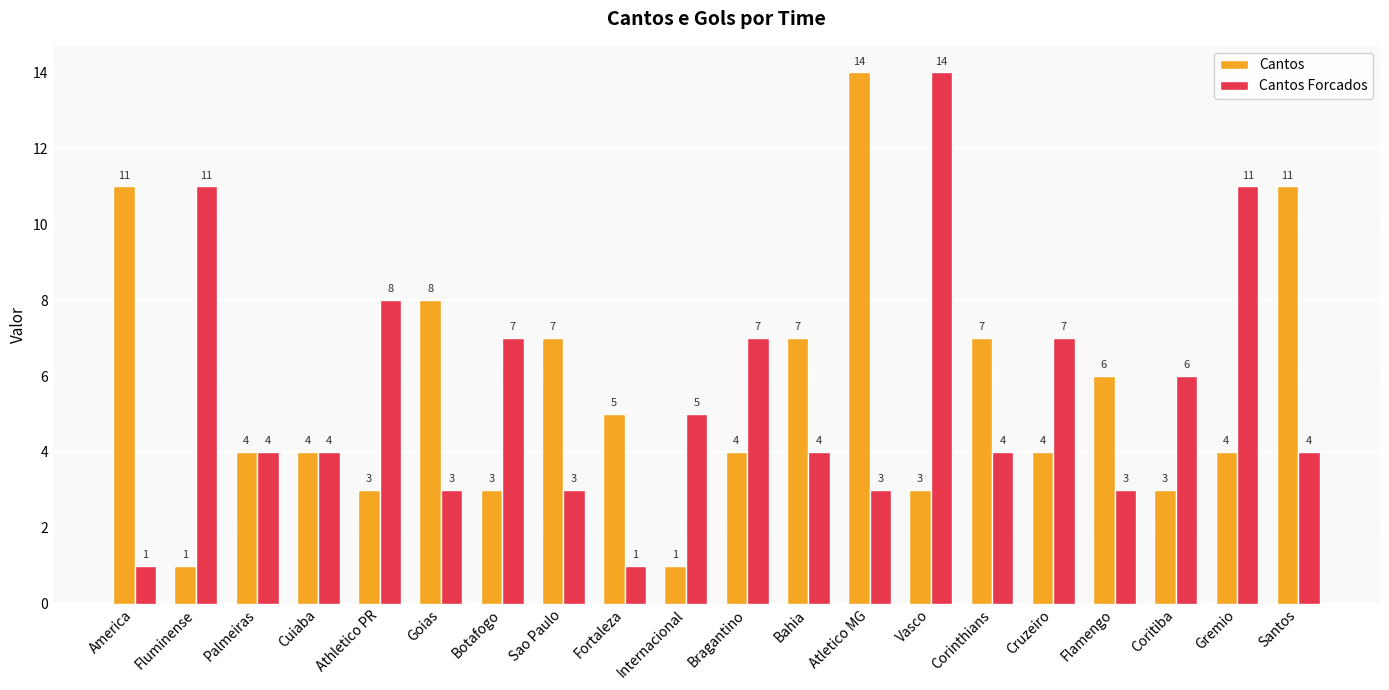

What is the spread (max minus min) of values at Sao Paulo?

4